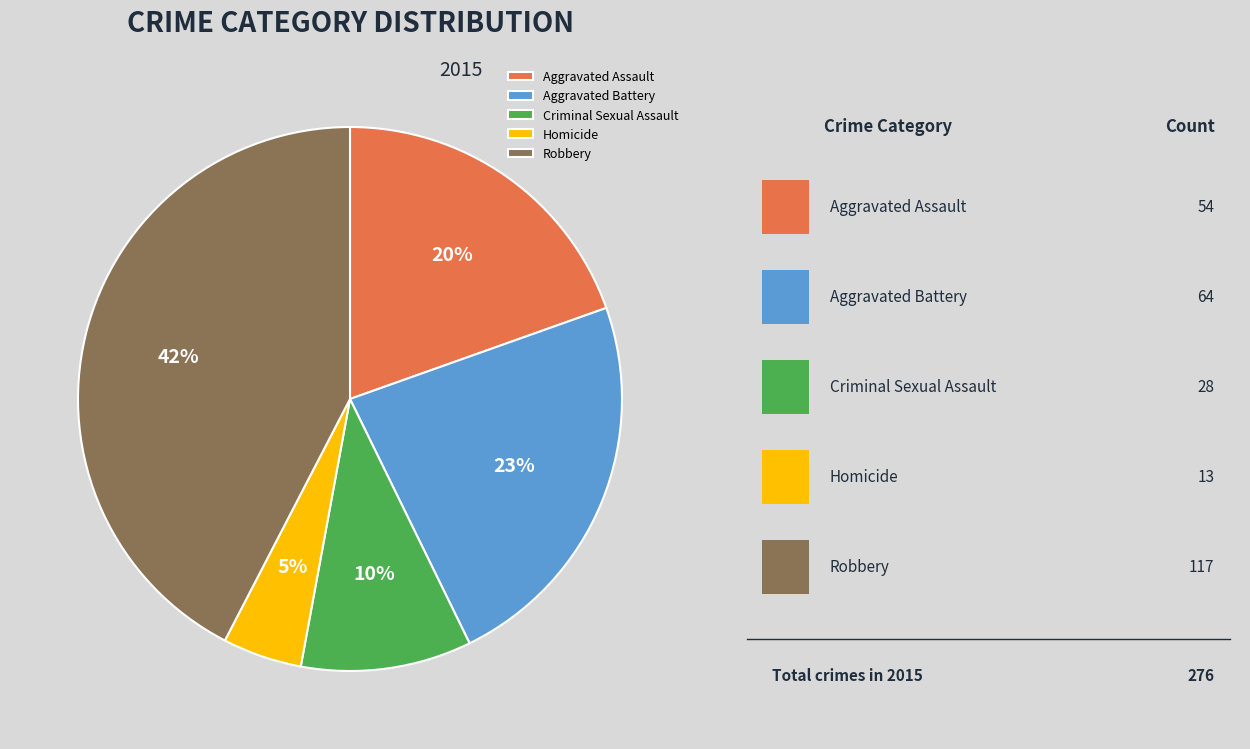

Does any single category account for the majority?

No